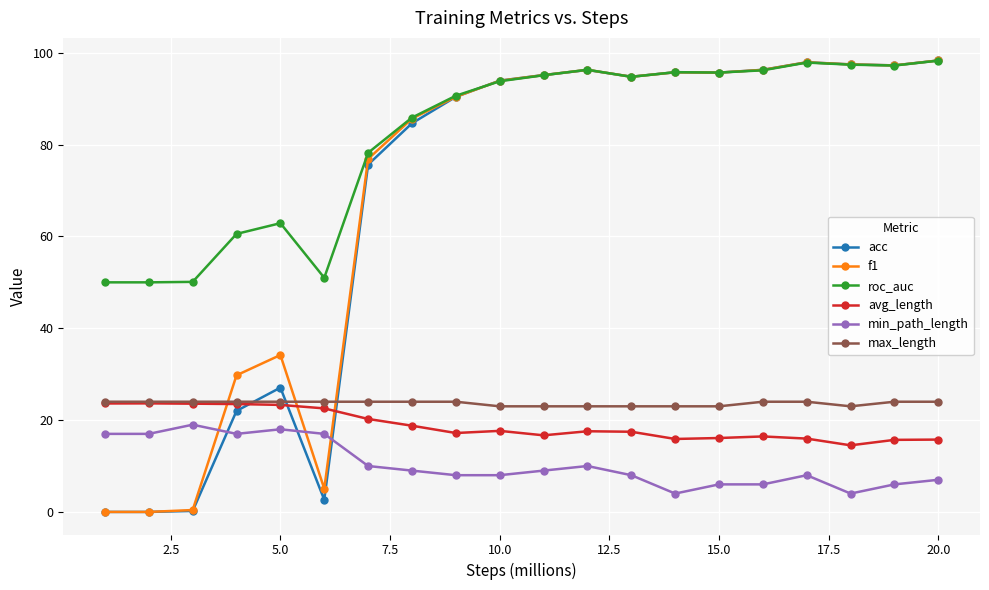

How many lines are shown in the chart?

6